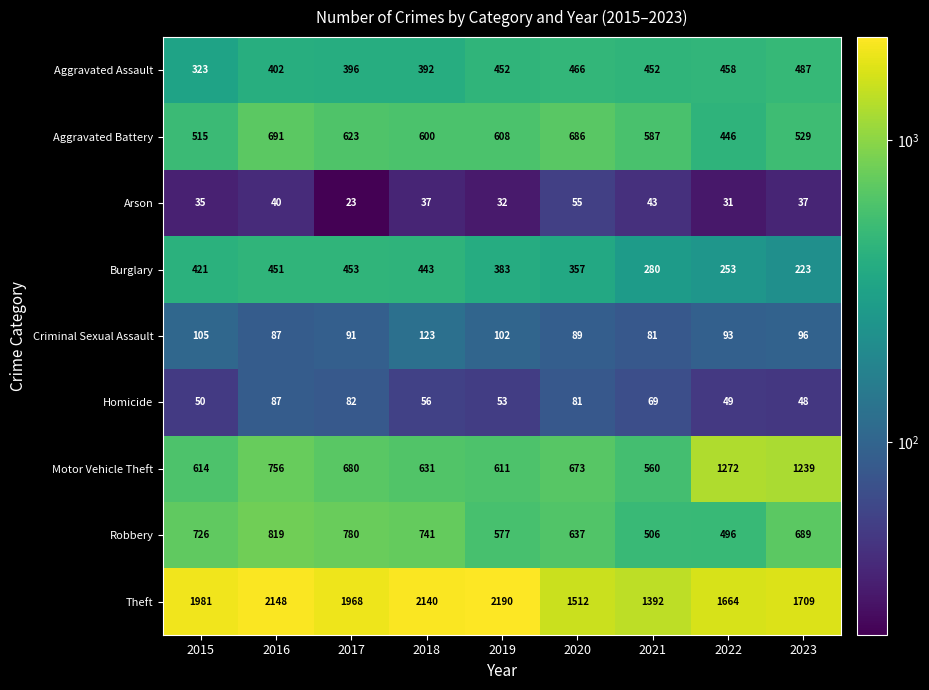

What is the sum of all Robbery values?

5971